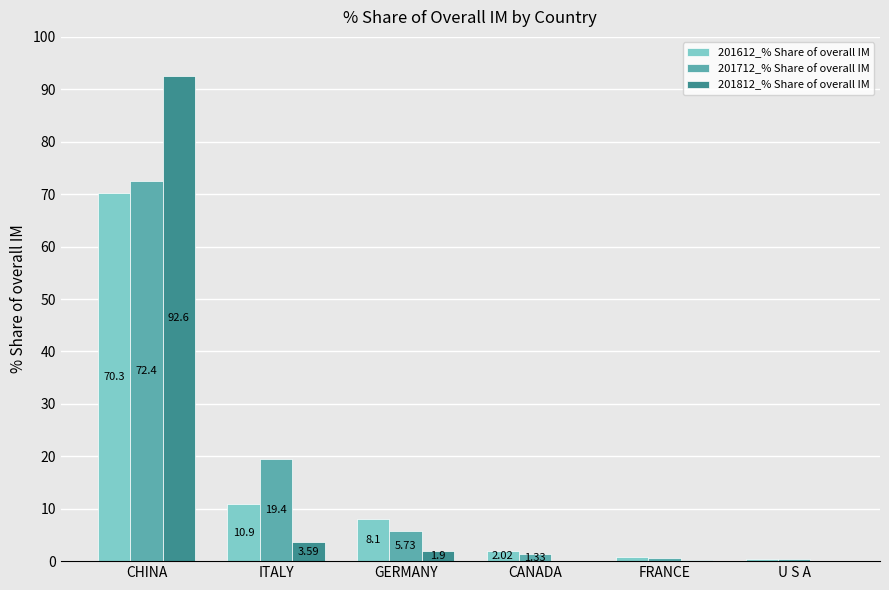

What is the maximum value for 201612_% Share of overall IM?

70.3